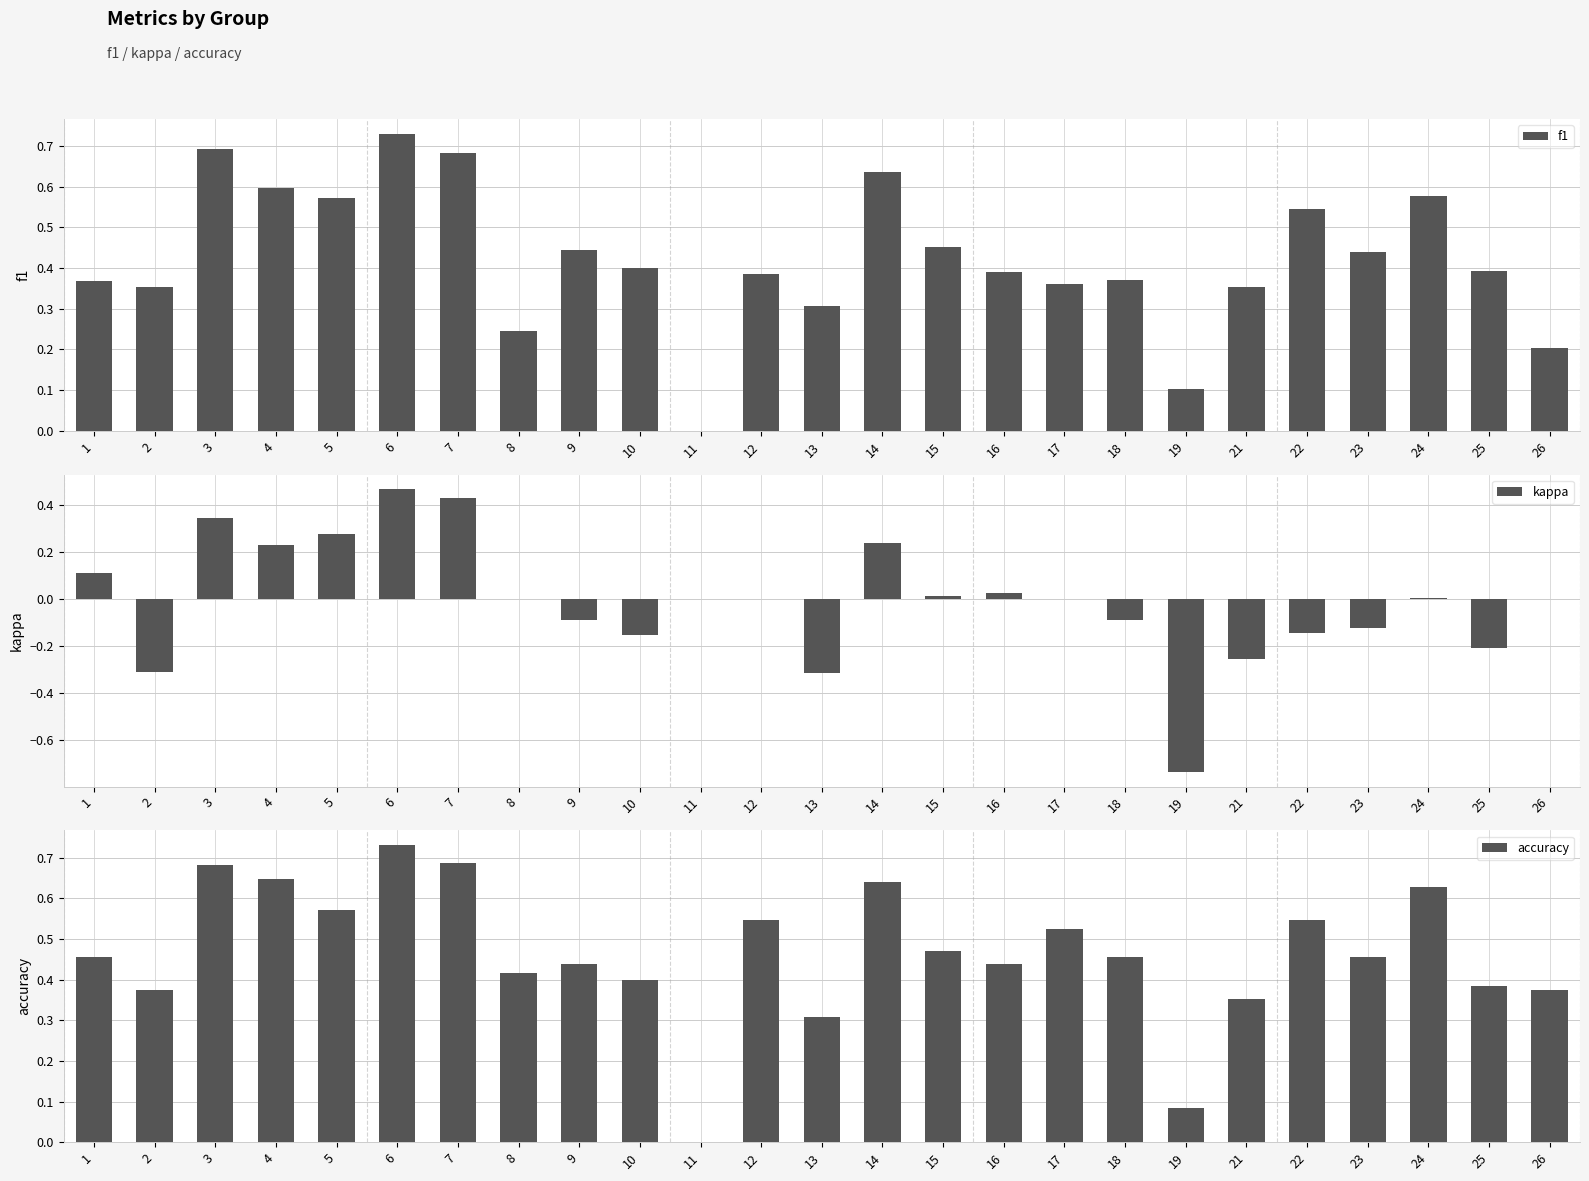

Count the number of categories in the chart.

25